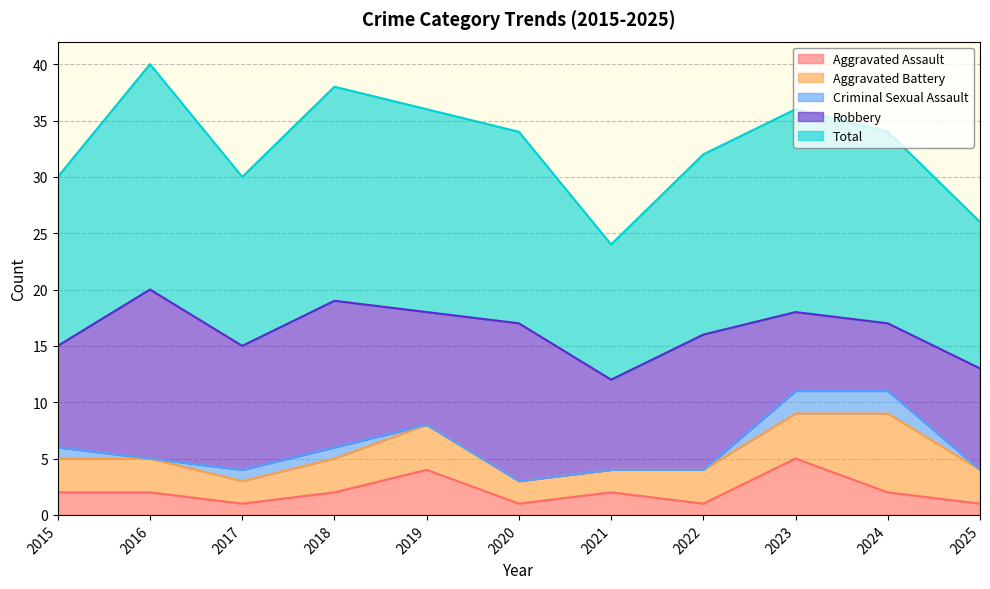

What is the value of the Aggravated Battery point at the 1st from the left?

3